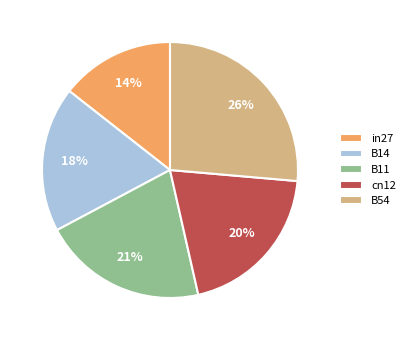

To the nearest percent, what percentage of the pie is in27?

14%